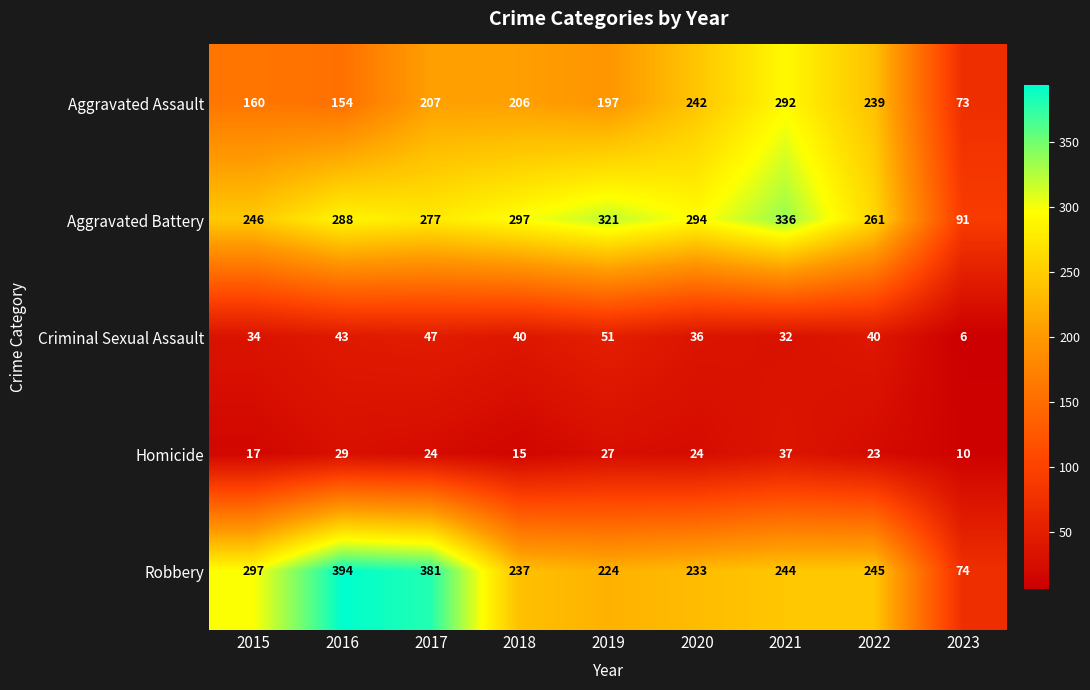

What is the difference between the highest and lowest values at 2017?

357